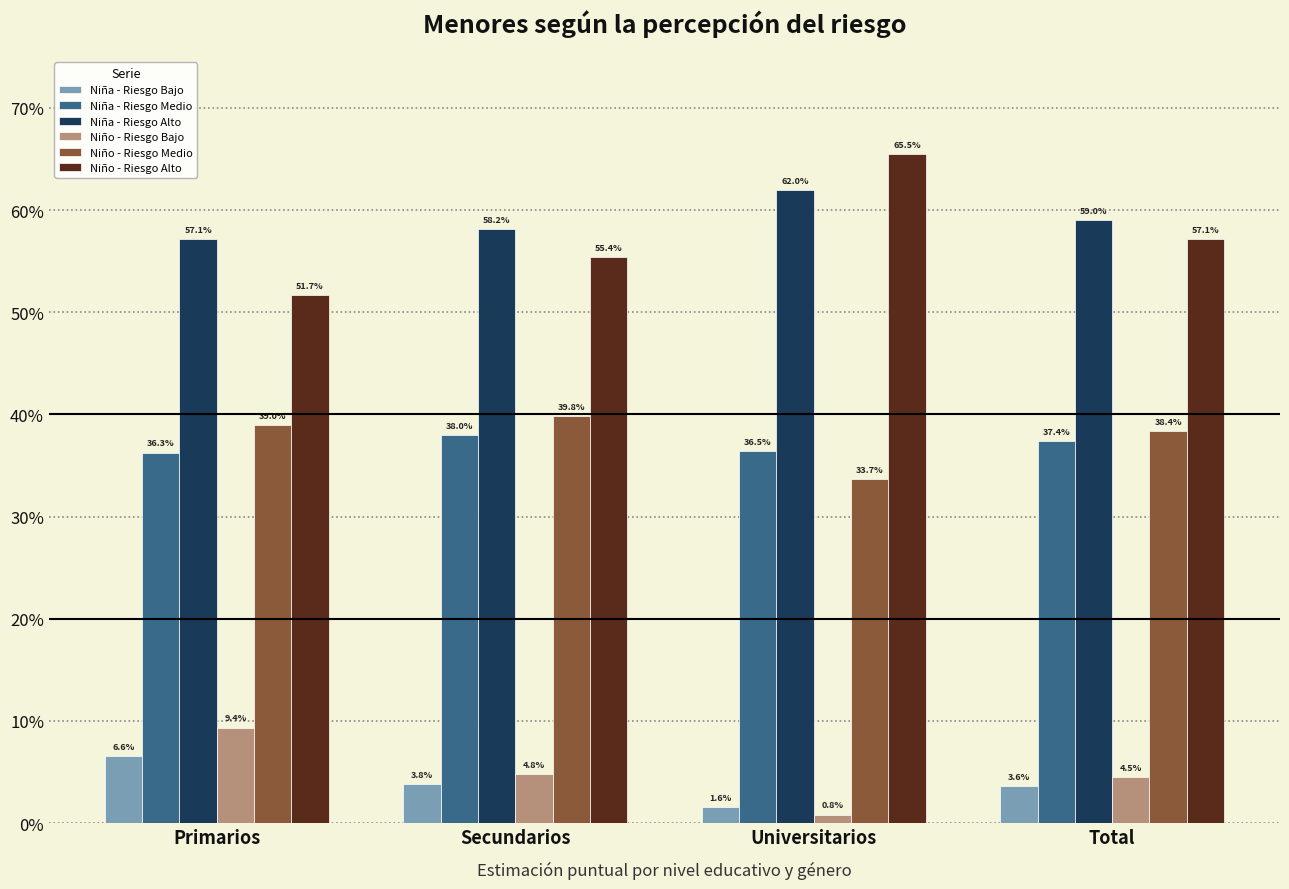

At how many categories does at least one series exceed 0?

4